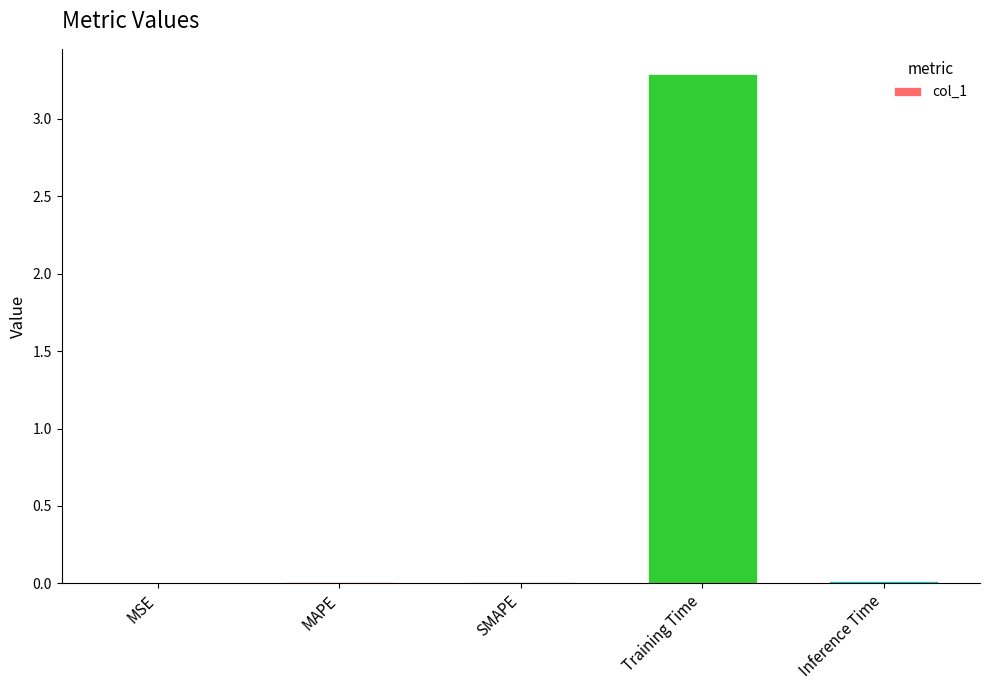

True or false: the data shows 0.0 at MSE.

True